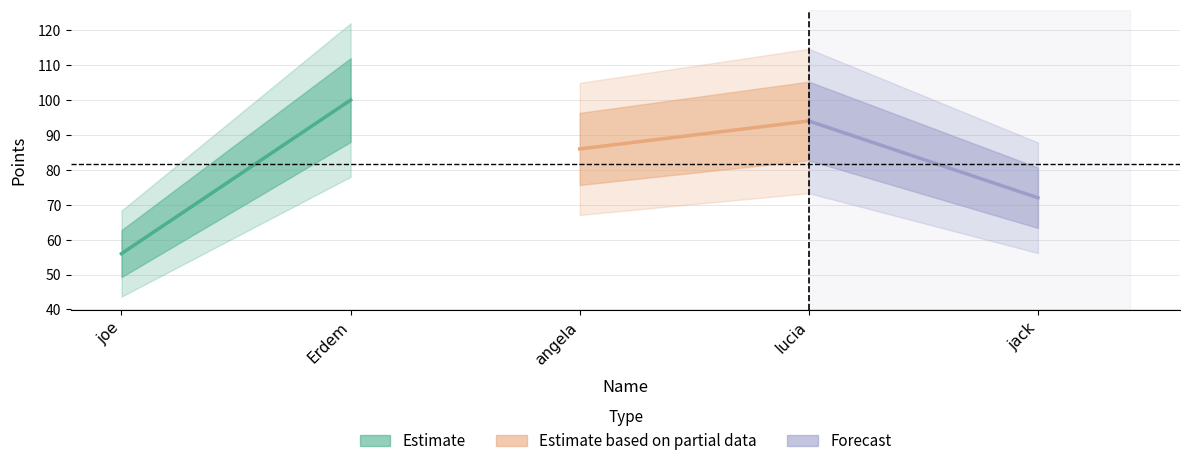

Reading left to right, extract all data points from this chart.

Estimate: 56	100
Estimate based on partial data: 86	94
Forecast: 94	72